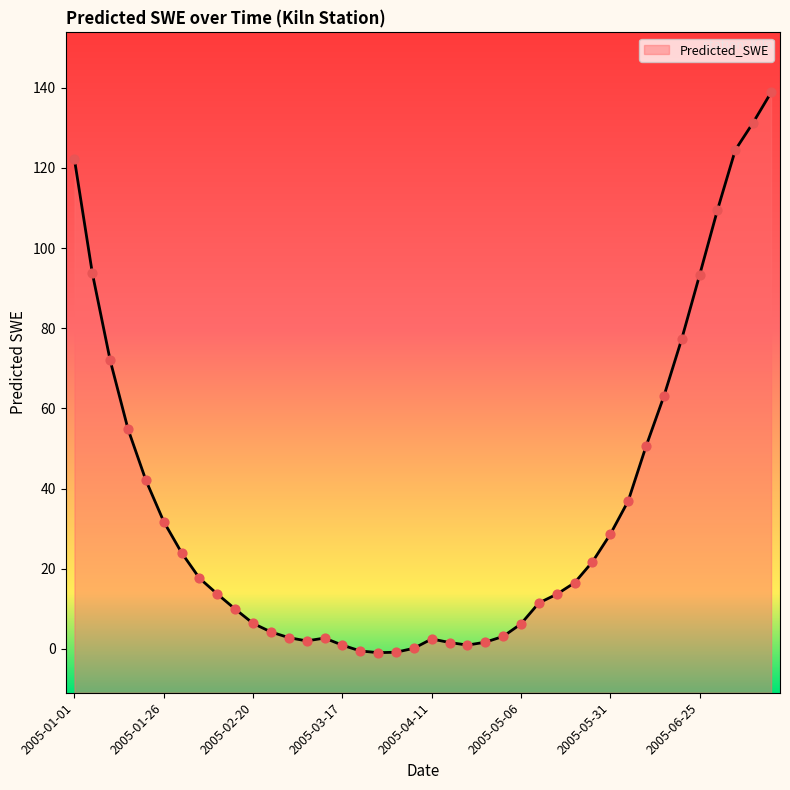

Between 2005-02-20 and 2005-03-07, which is larger?

2005-02-20